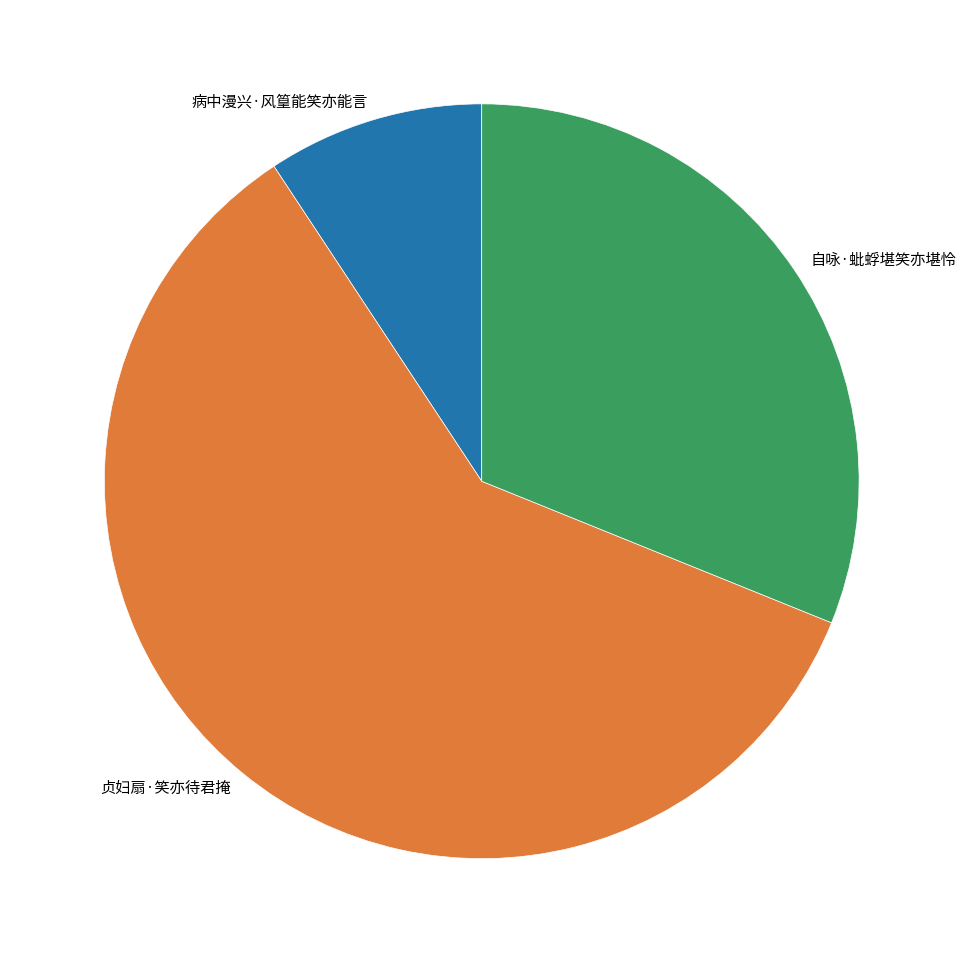

Is the sum of 病中漫兴·风篁能笑亦能言 and 贞妇扇·笑亦待君掩 greater than half?

Yes